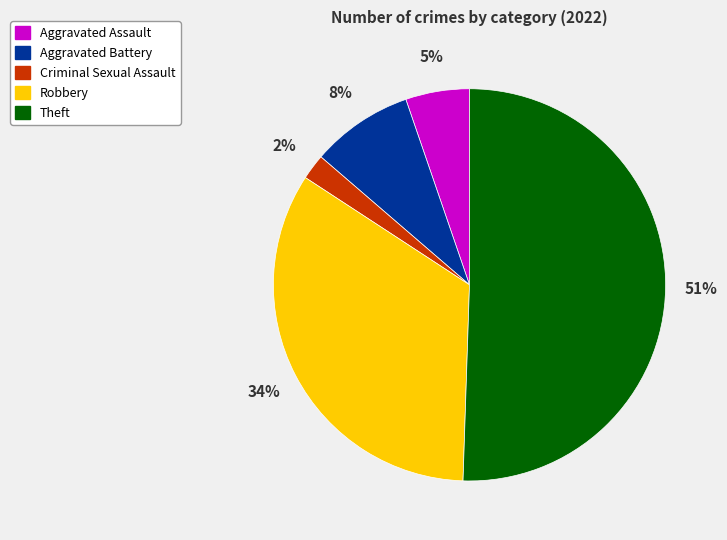

Which has a higher value, Aggravated Battery or Aggravated Assault?

Aggravated Battery